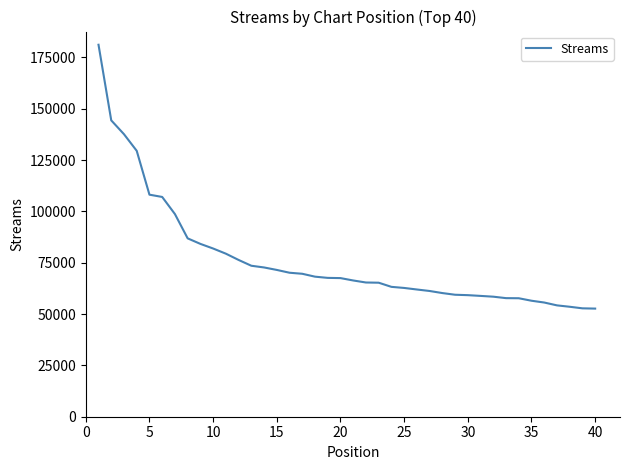

What is the difference between the maximum and minimum values?

128521